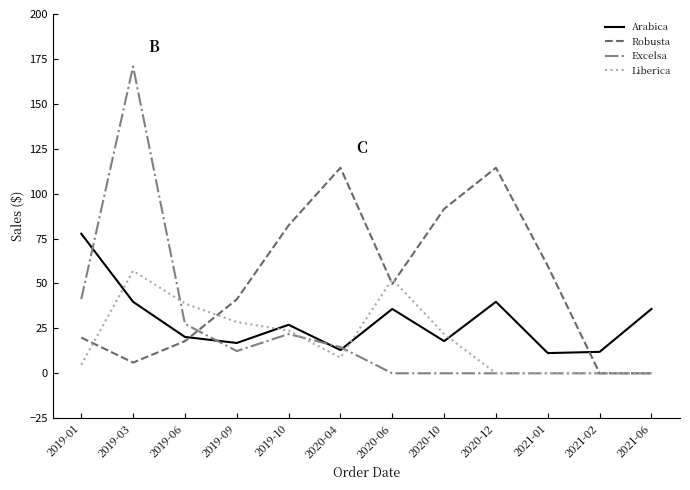

Is the value of Arabica at 2021-06 greater than the value of Liberica at 2019-01?

Yes